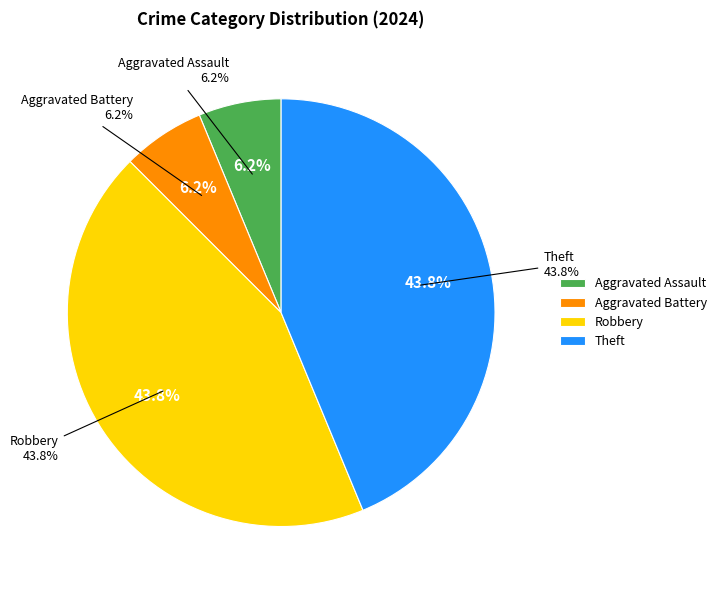

How many slices are in this pie chart?

4